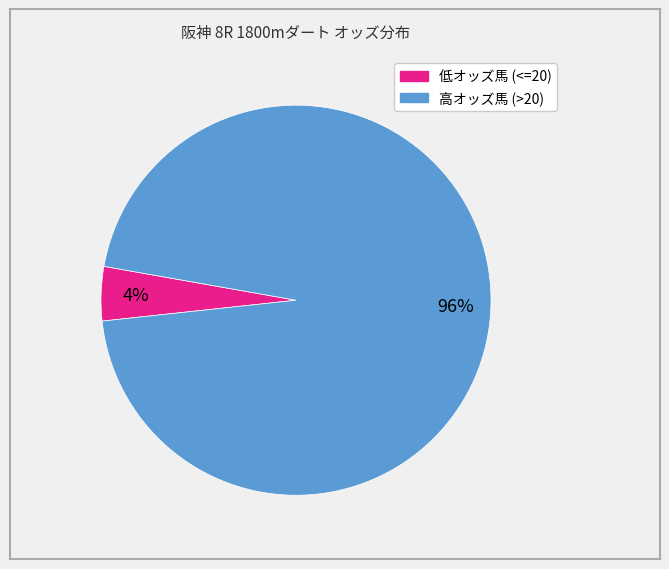

Does any single category account for the majority?

Yes